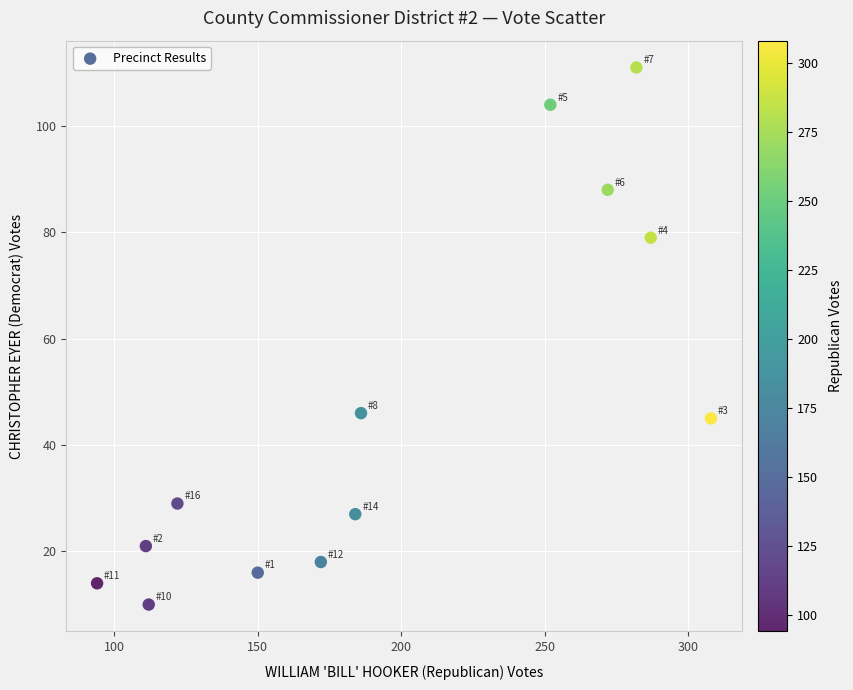

What is the range of X values (max minus min)?

214